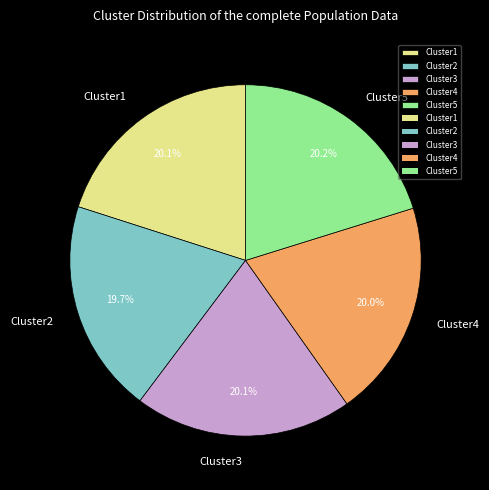

Do Cluster5 and Cluster1 together represent more than half of the pie?

No